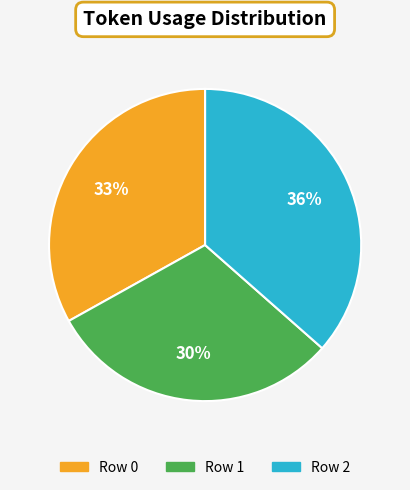

Between Row 0 and Row 1, which is larger?

Row 0